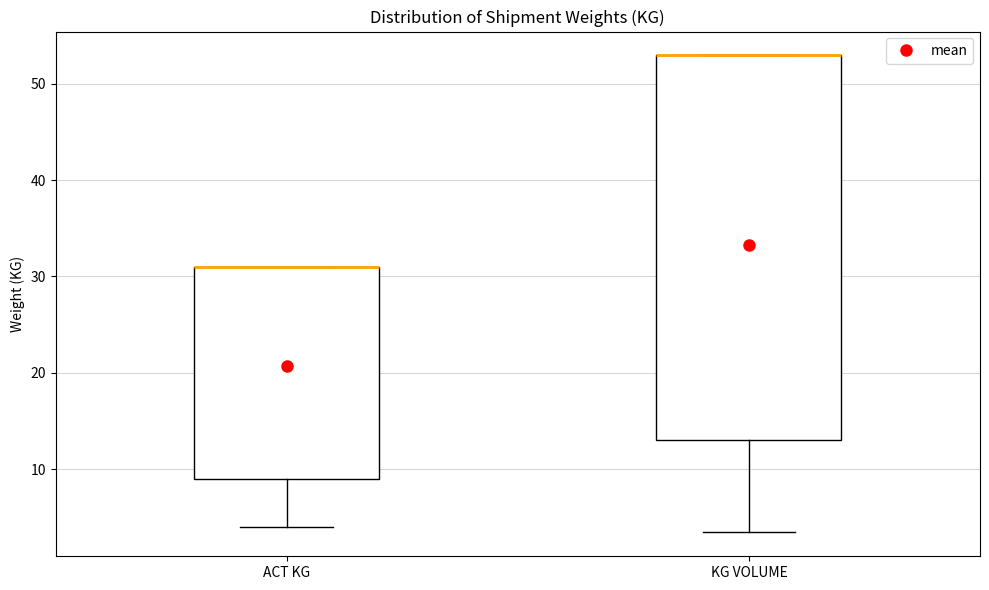

Where does the lower whisker of the box for KG VOLUME end on the y-axis? The values are not printed on the chart, so give them approximately, as read against the axis.

3